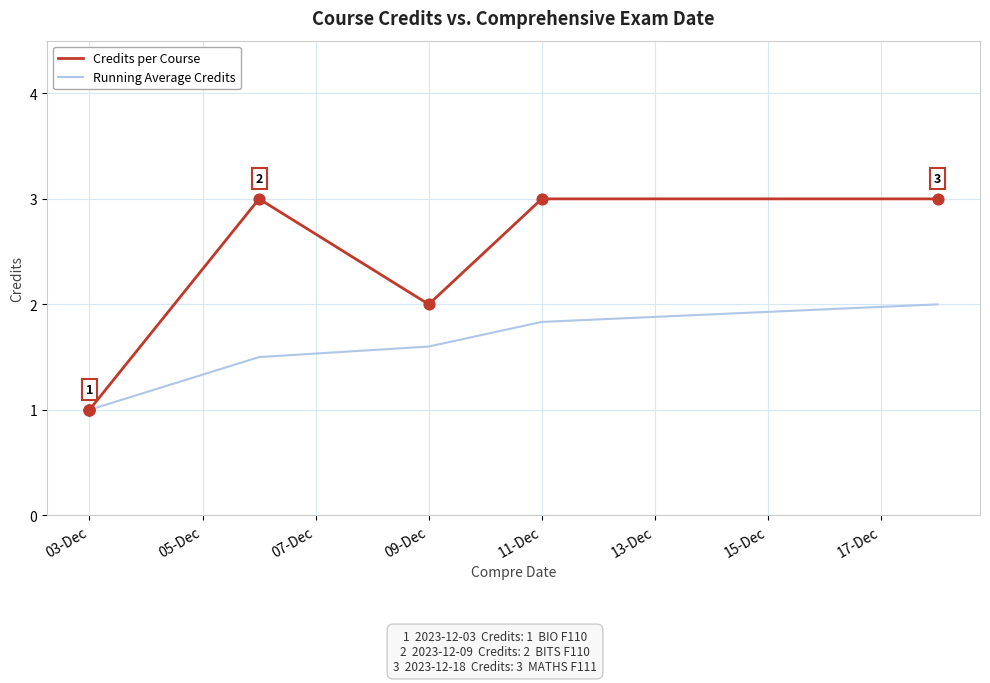

Which series has the widest spread of Y values?

Credits per Course